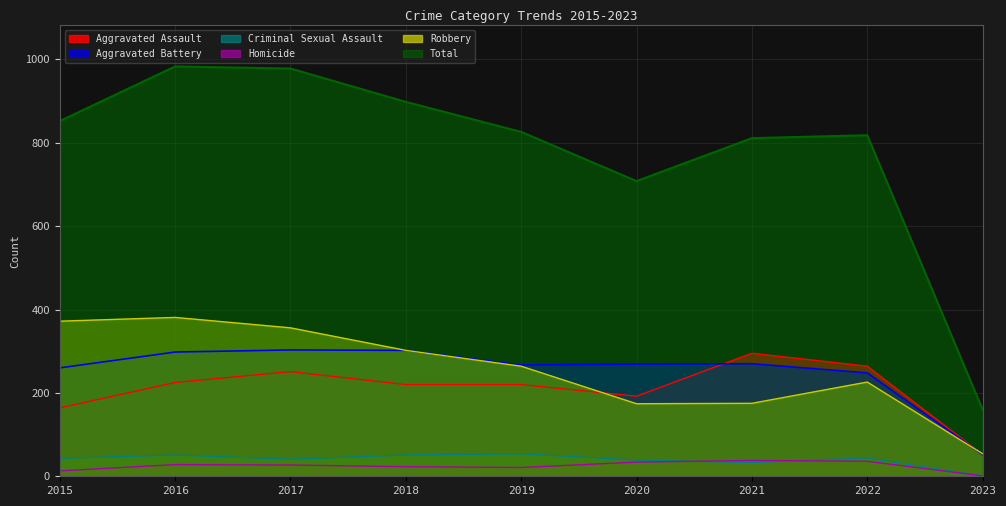

How many data points in Robbery are less than 264?

4